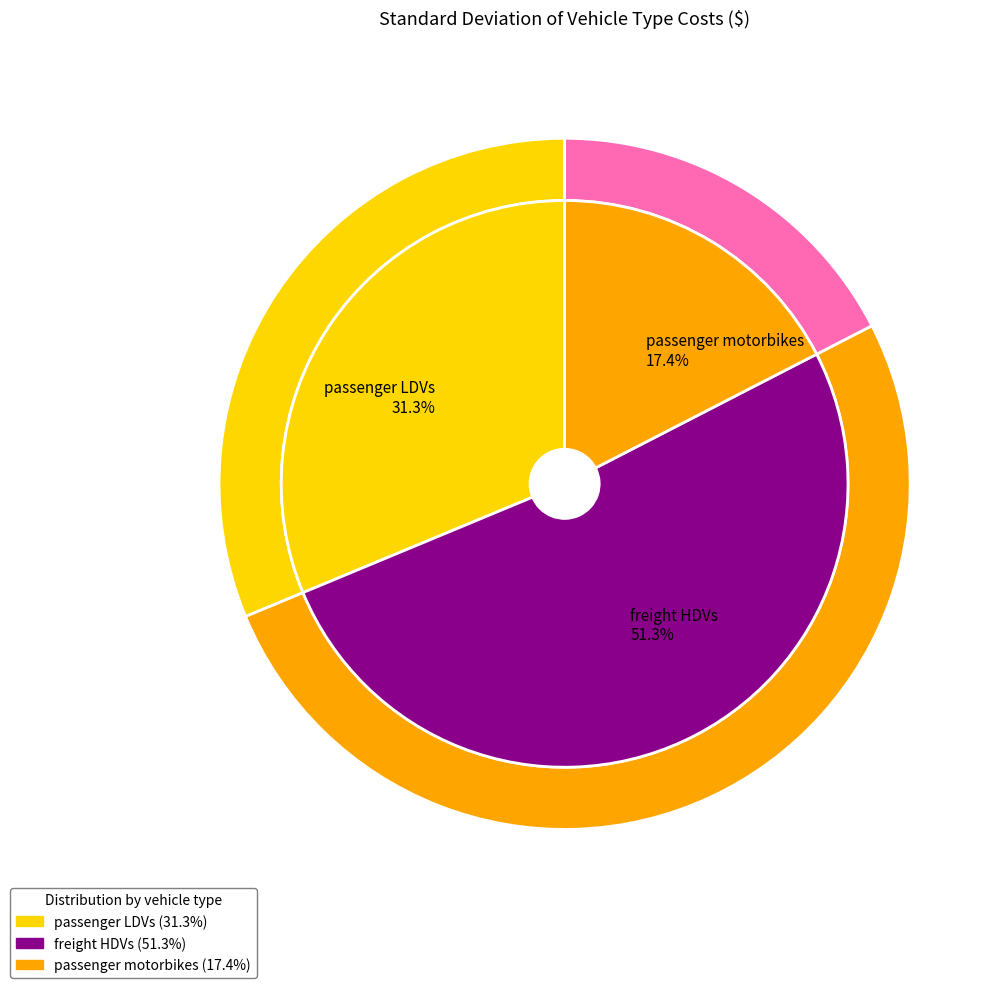

True or false: passenger motorbikes accounts for 17% of the total.

True